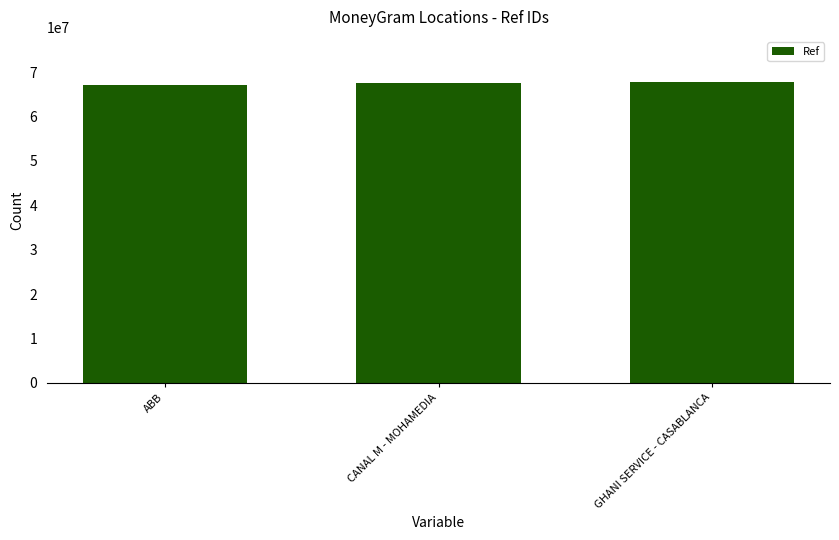

What position from the left is GHANI SERVICE - CASABLANCA?

3